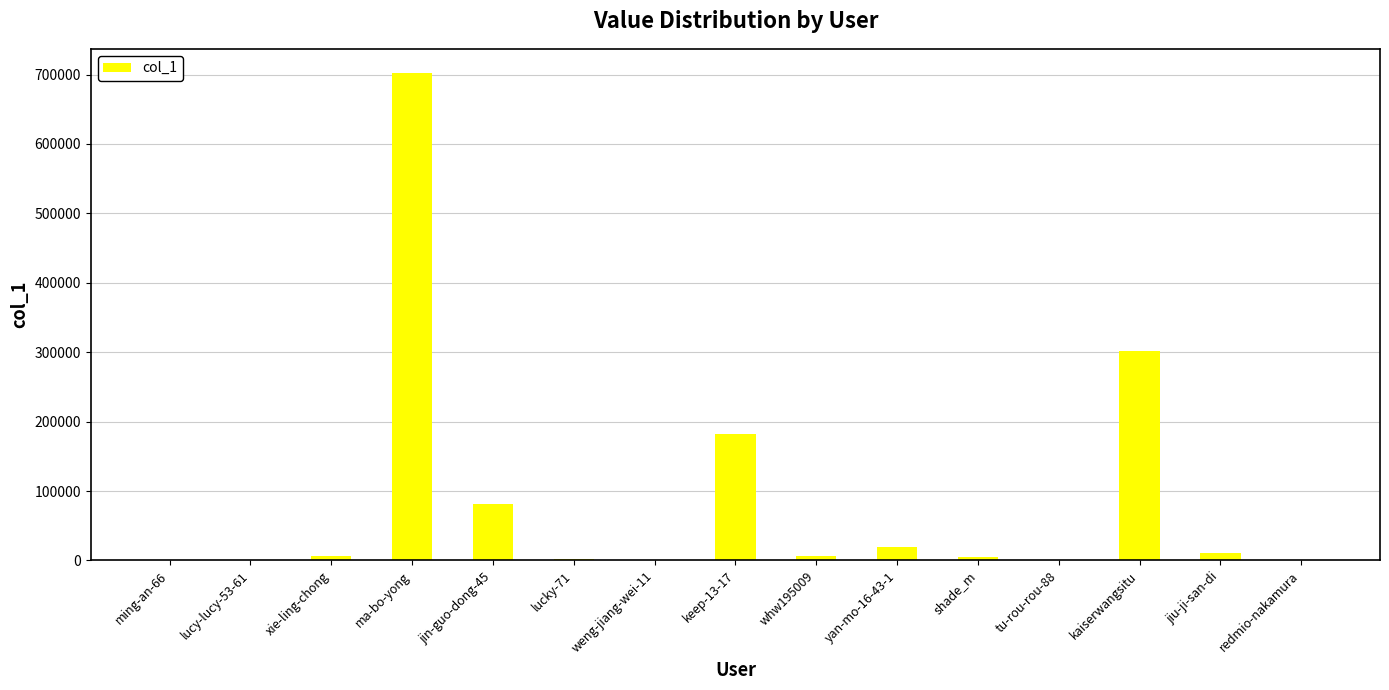

Does the chart contain stacked bars?

No